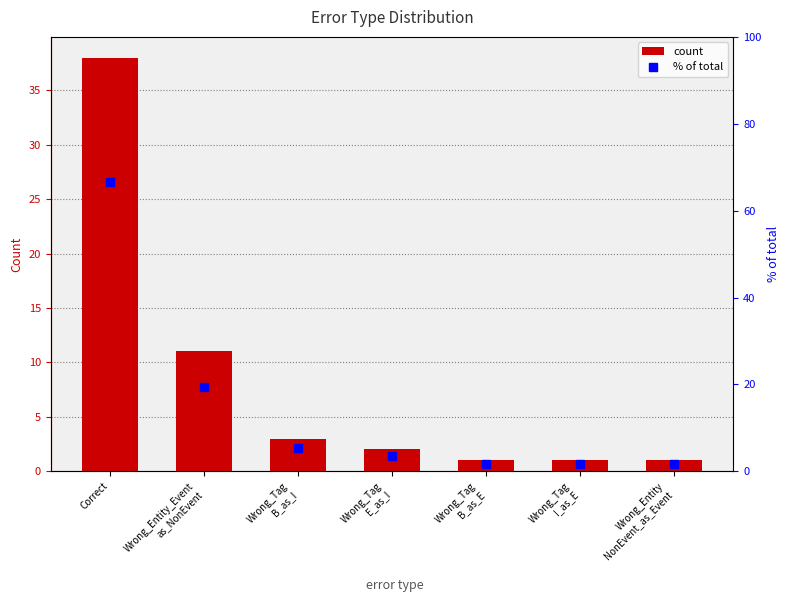

What is the difference between the maximum and minimum values in the % of total series?

64.9